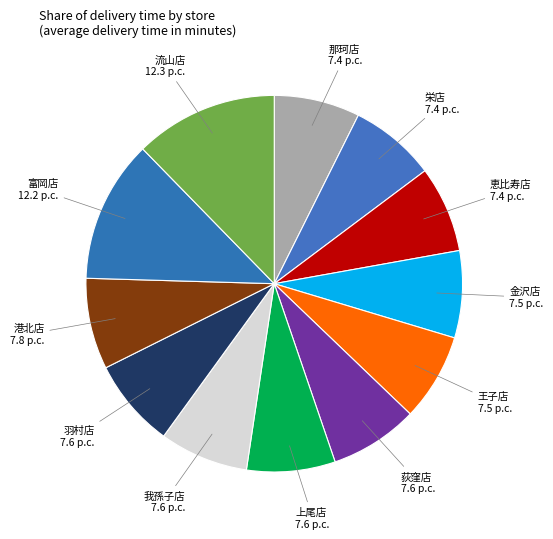

True or false: 栄店 accounts for 1% of the total.

False